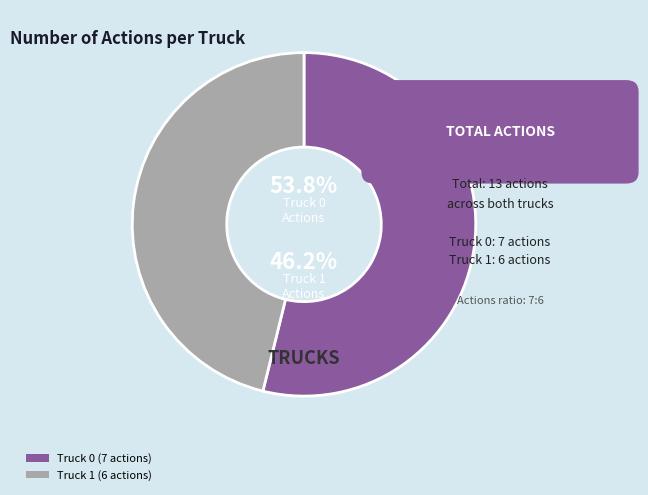

True or false: Truck 1 accounts for 52% of the total.

False